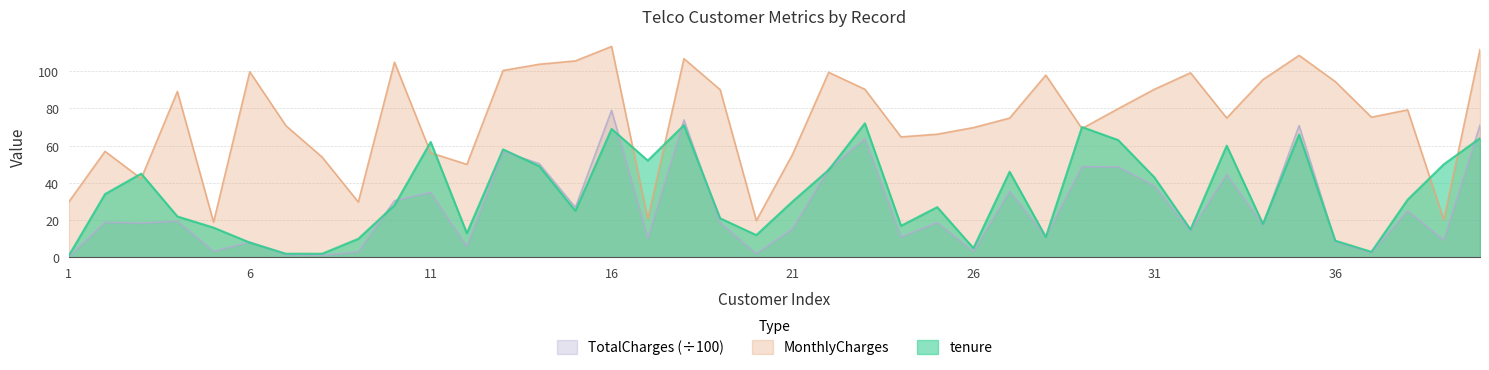

How many lines are shown in the chart?

3